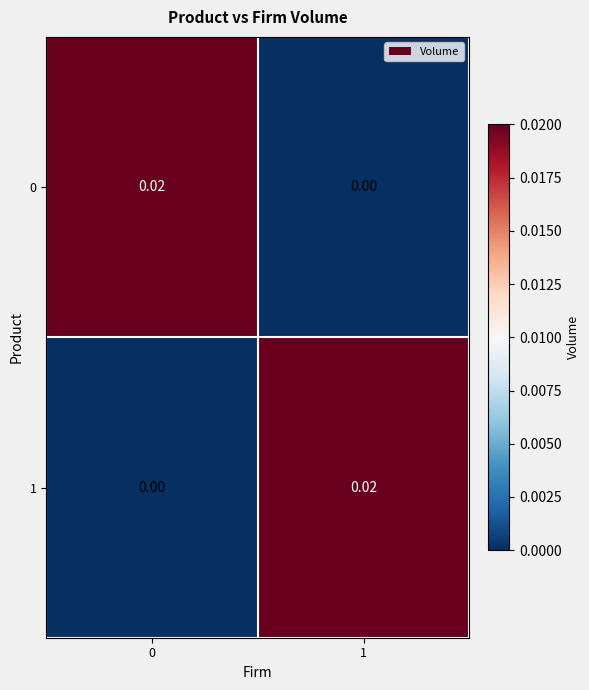

Is the value of 0 at 0 greater than the value of 1 at 0?

Yes